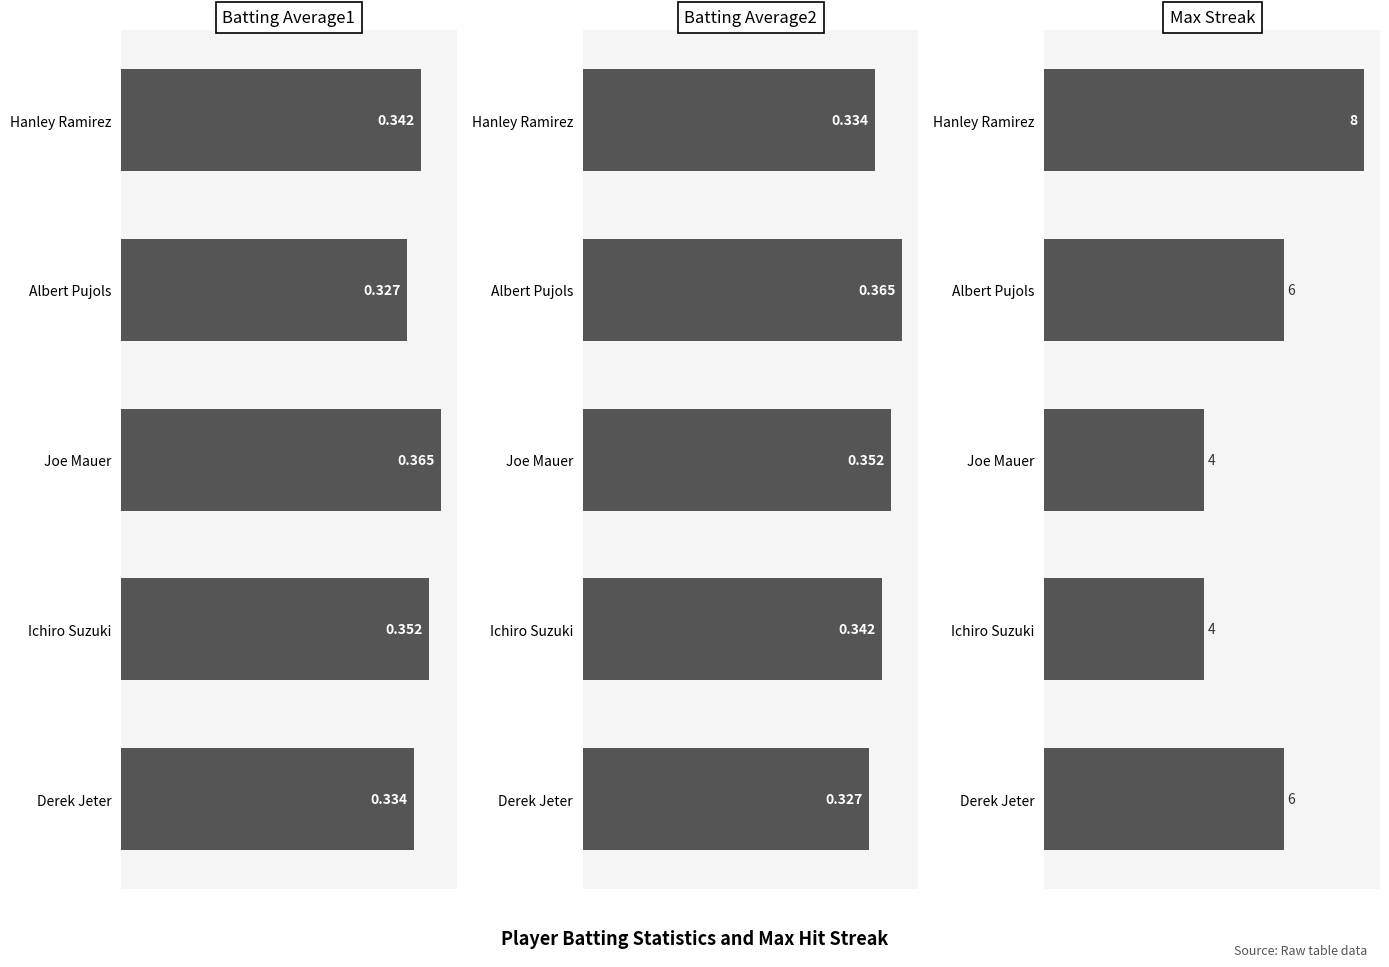

Rank the series at Hanley Ramirez from highest to lowest value.

Max Streak, Batting Average1, Batting Average2